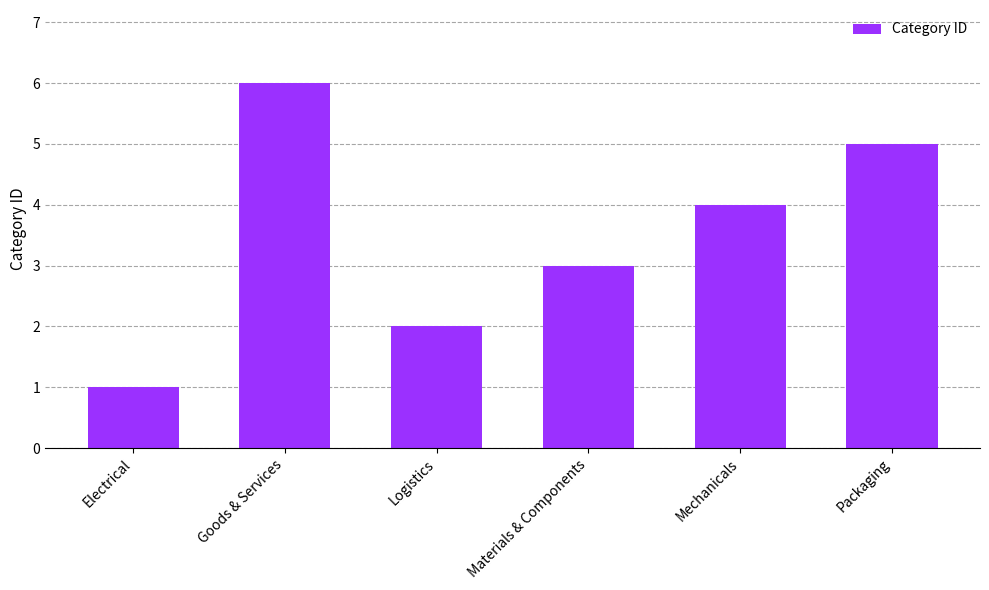

Approximately how many times larger is the value at Logistics compared to Goods & Services?

0.3